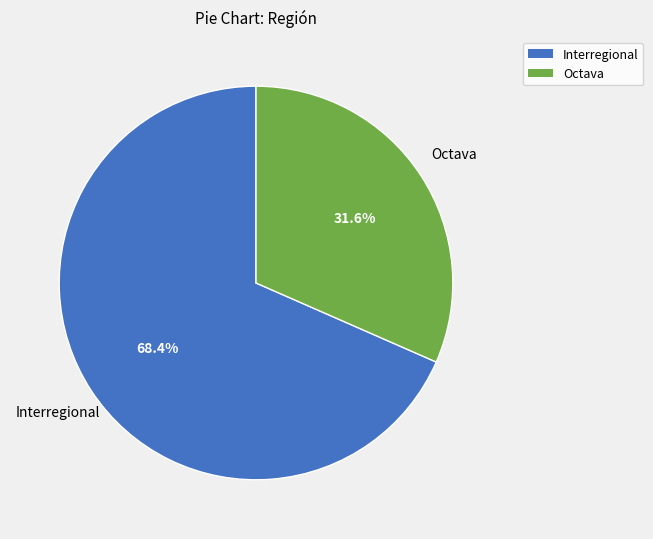

To the nearest percent, what is the difference between the largest and smallest slice percentages?

37%